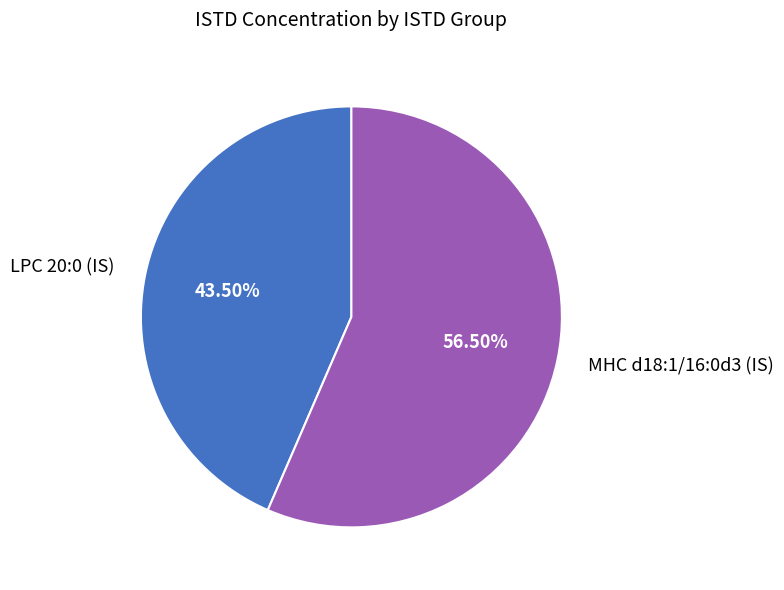

Rank the categories by value from highest to lowest.

MHC d18:1/16:0d3 (IS), LPC 20:0 (IS)